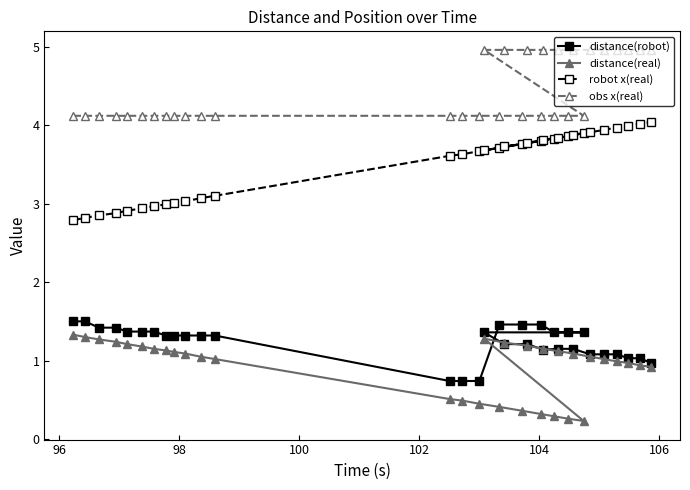

What is the average value of the distance(real) series?

0.9